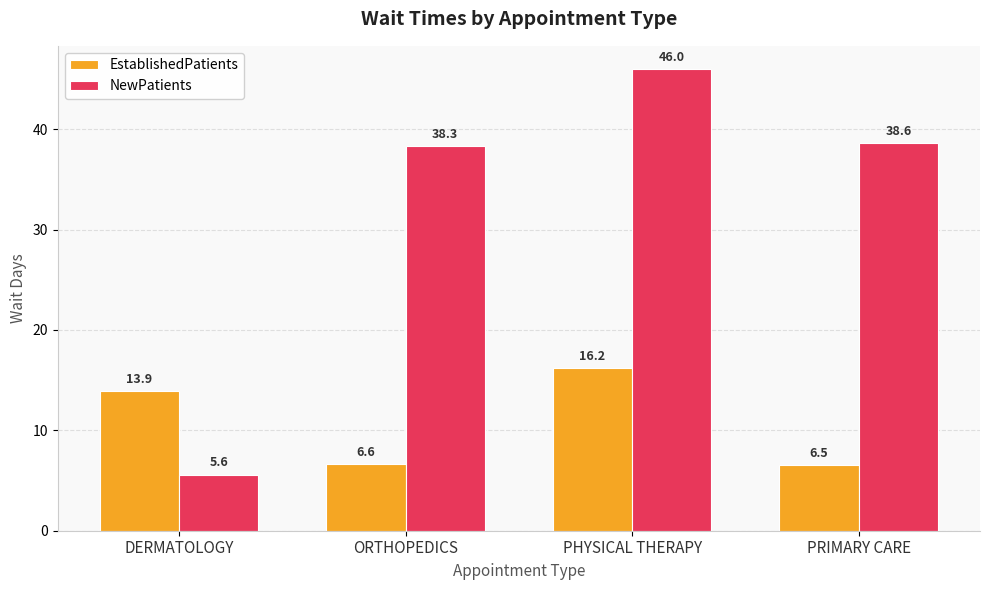

How many groups of bars are there?

4